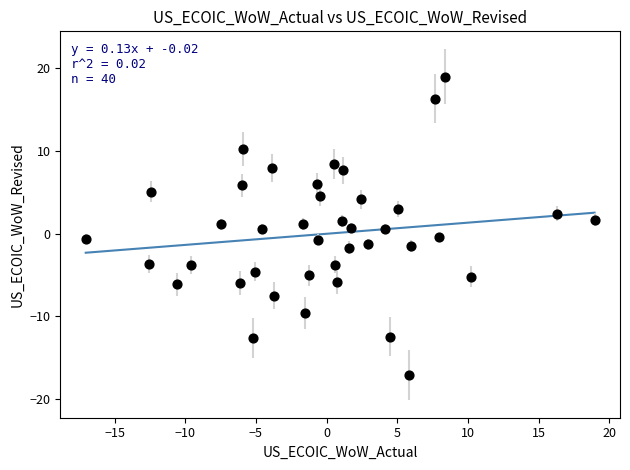

What is the range of Y values (max minus min)?

36.0